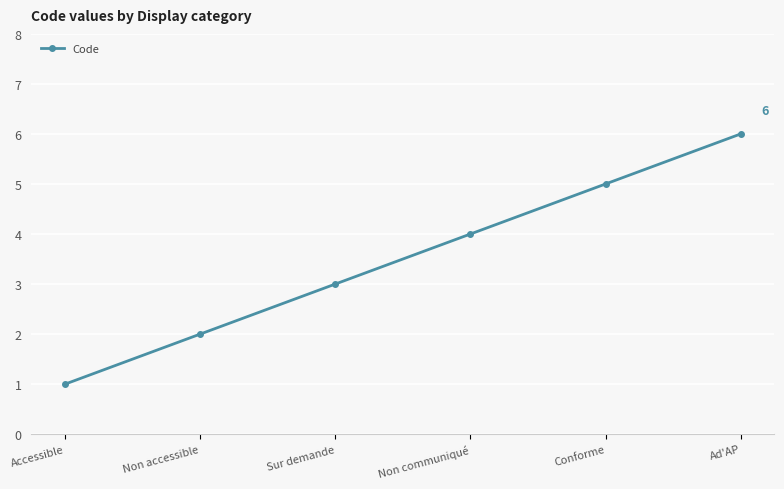

Reading left to right, list all the values displayed in this chart.

Accessible=1	Non accessible=2	Sur demande=3	Non communiqué=4	Conforme=5	Ad'AP=6